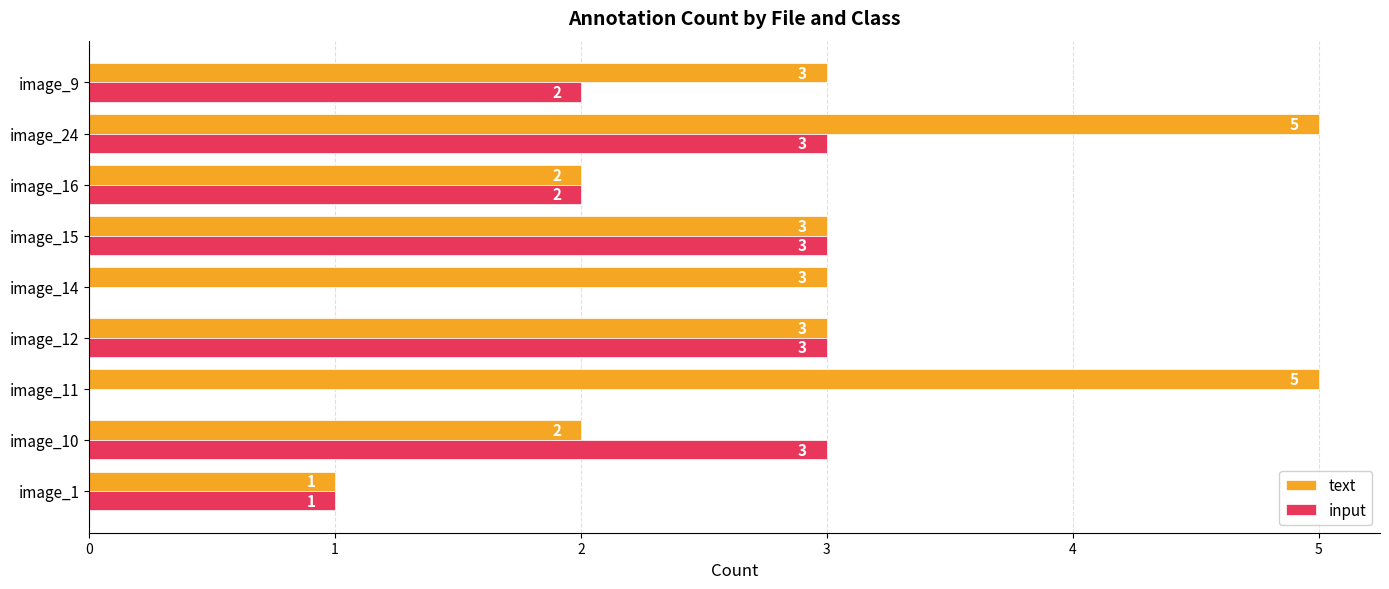

What are all the series names shown in the legend?

text, input